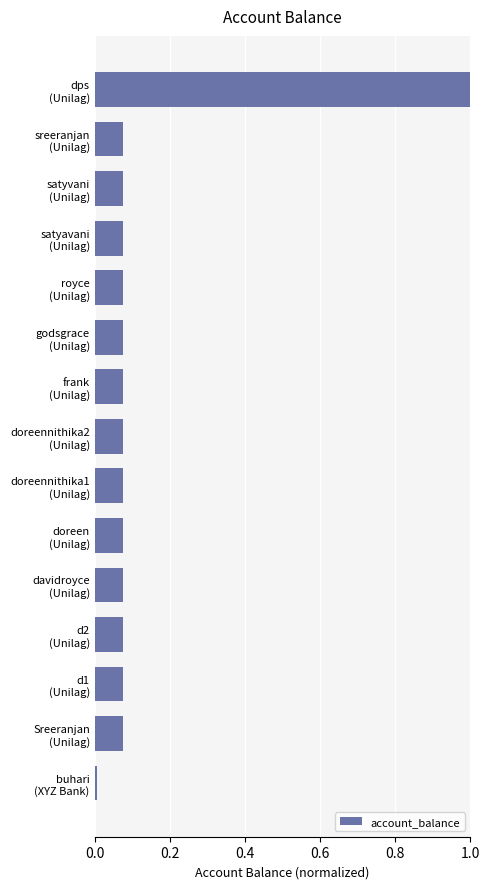

What is the sum of all values?

2.0